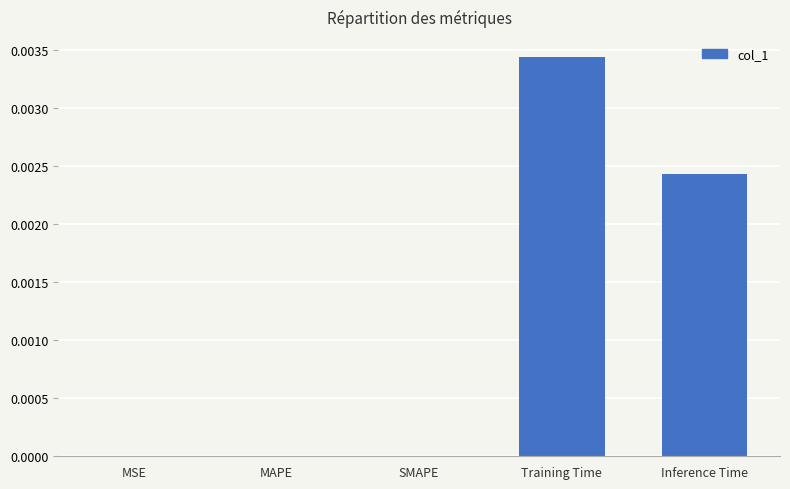

Which category has the highest value across all series?

Training Time